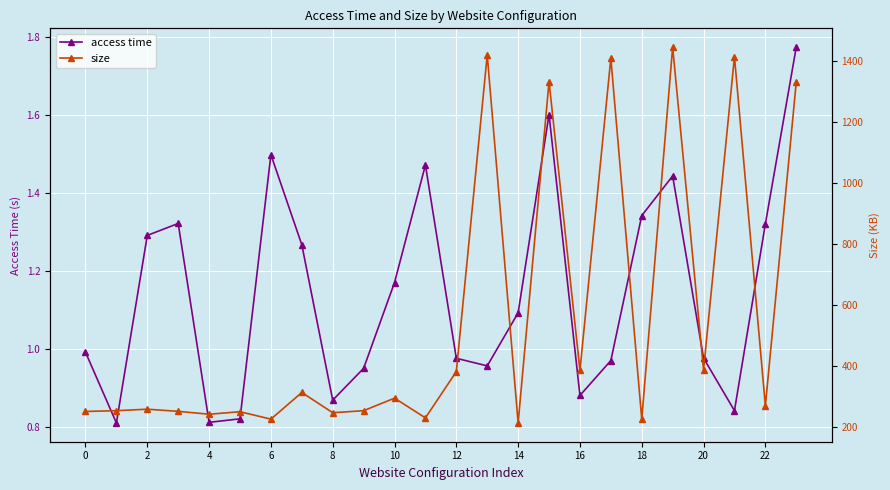

The access time series shows 0.3 at 4. True or false?

False